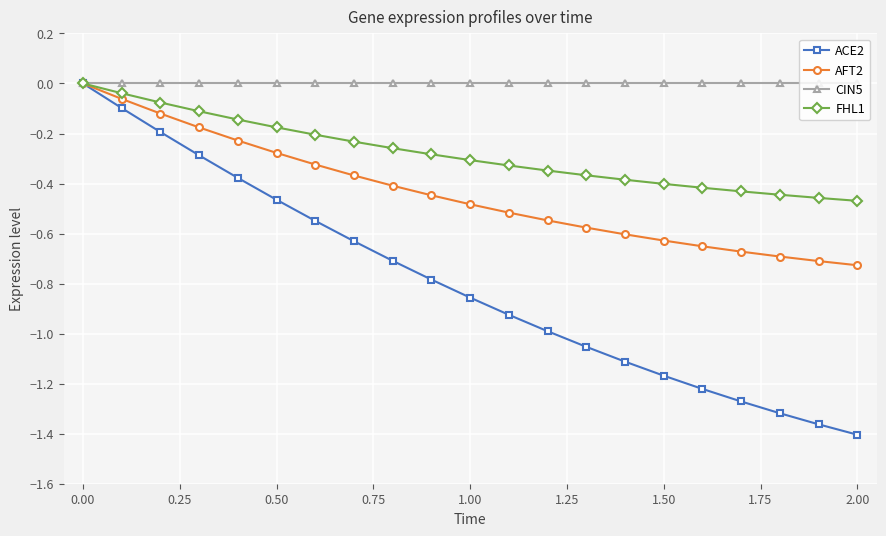

True or false: ACE2 has more than 1 interior local peaks.

False